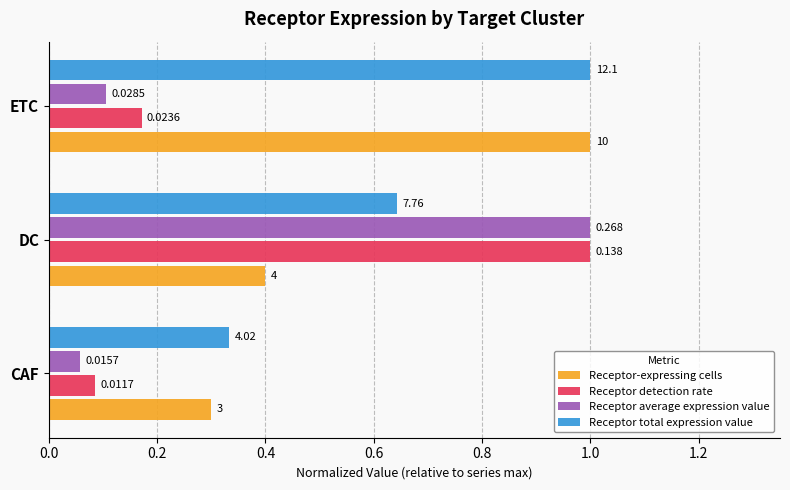

Count the number of data series in this chart.

4